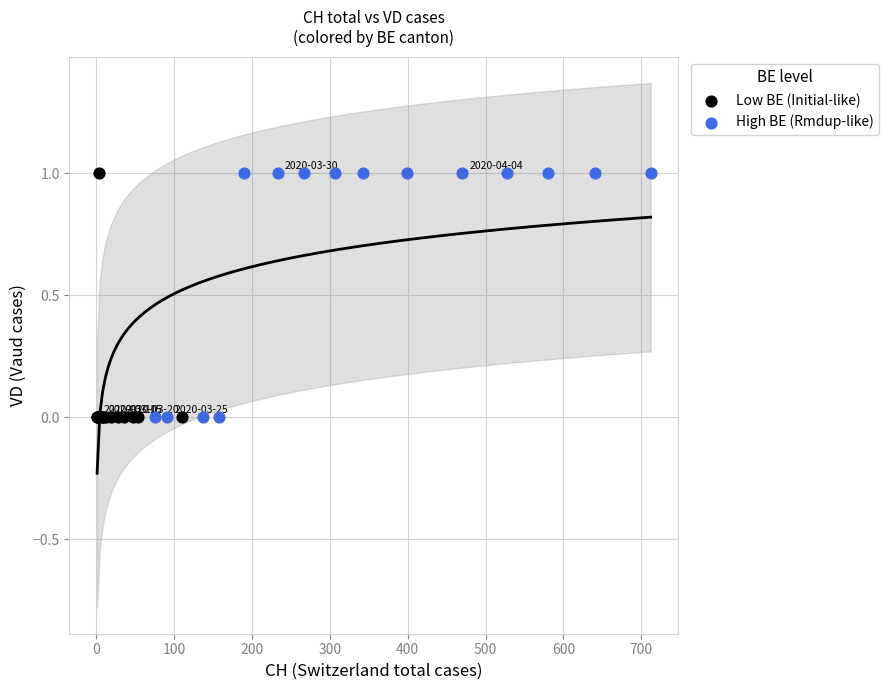

What are all the series names shown in the legend?

Low BE (Initial-like), High BE (Rmdup-like)